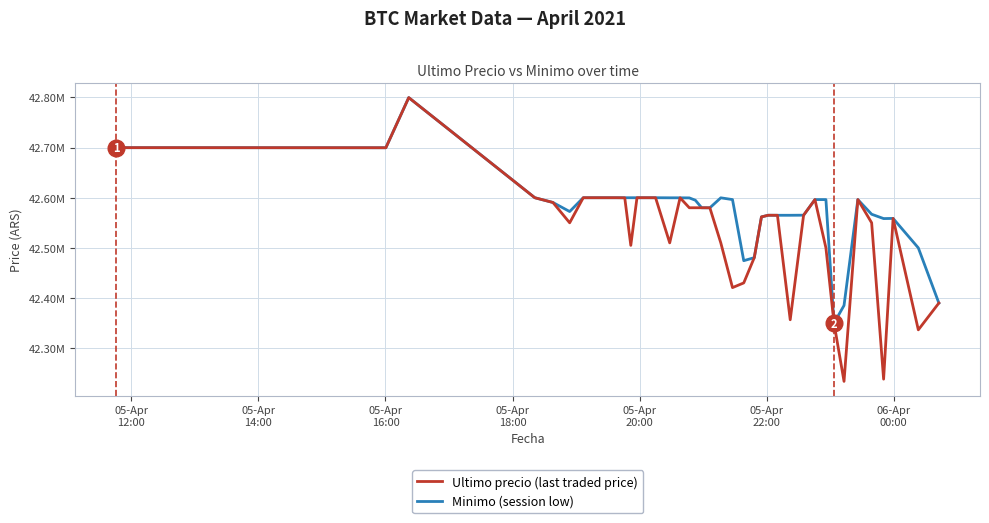

Which series has the widest spread of values?

Ultimo precio (last traded price)